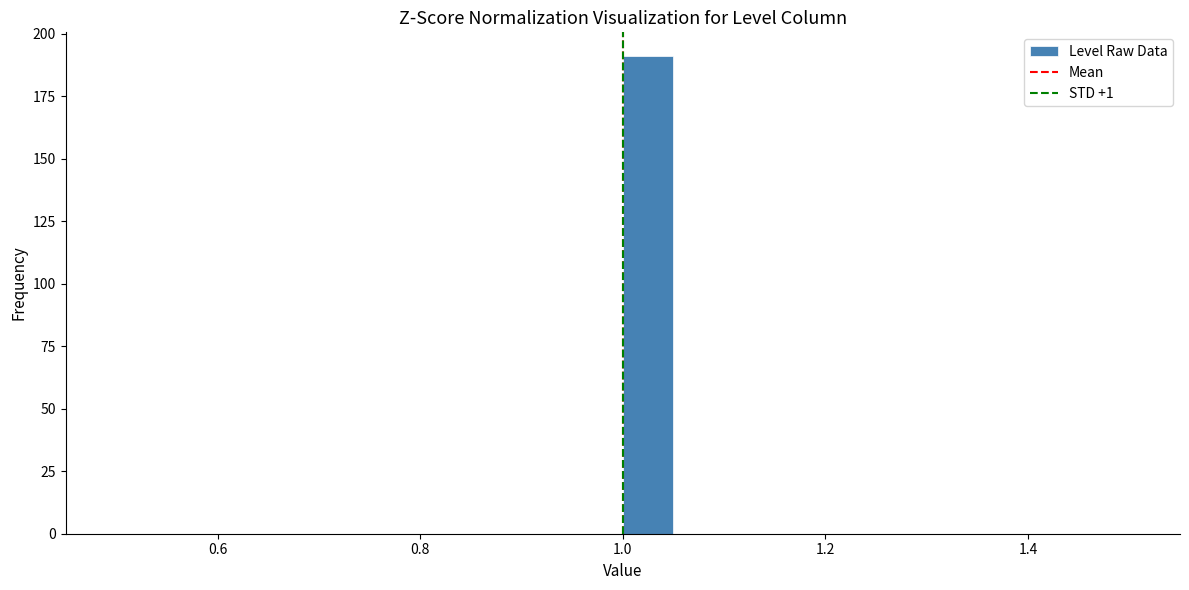

Around what value on the x-axis is the tallest bar? Give the approximate position of its centre, as read against the axis.

1.02